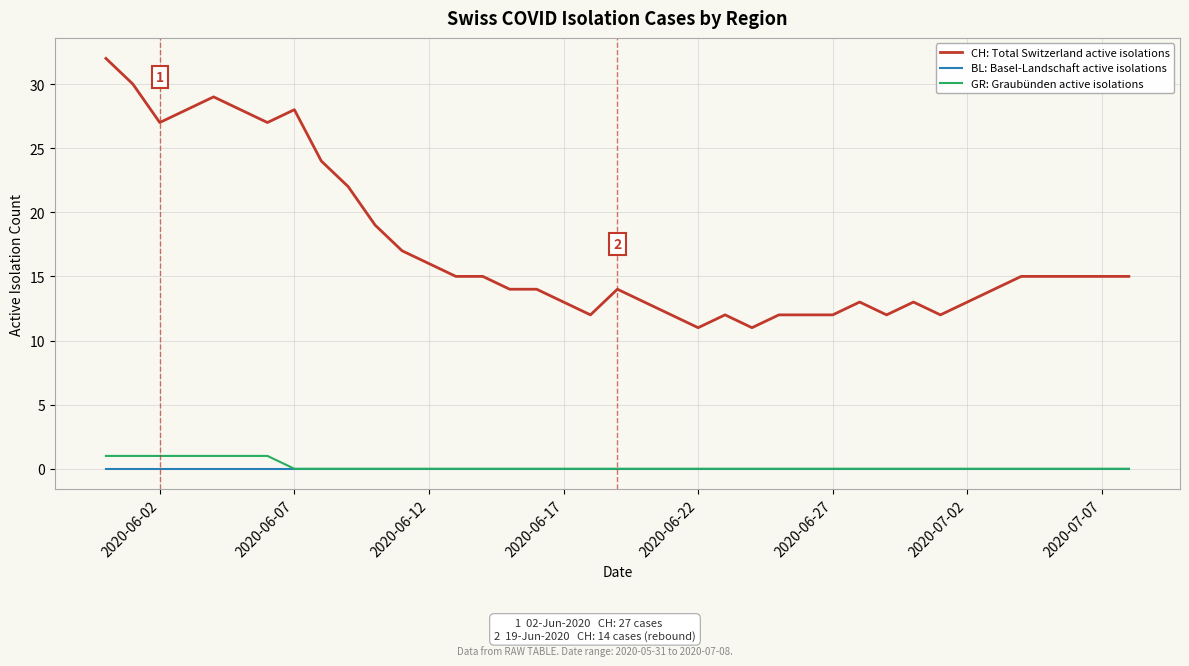

Which series has the largest total across all categories?

CH: Total Switzerland active isolations